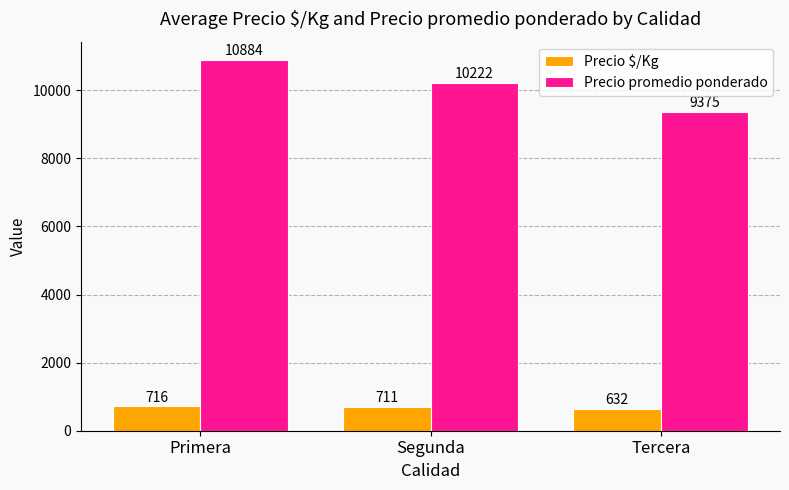

What is the approximate value of Precio $/Kg at Primera?

716.4